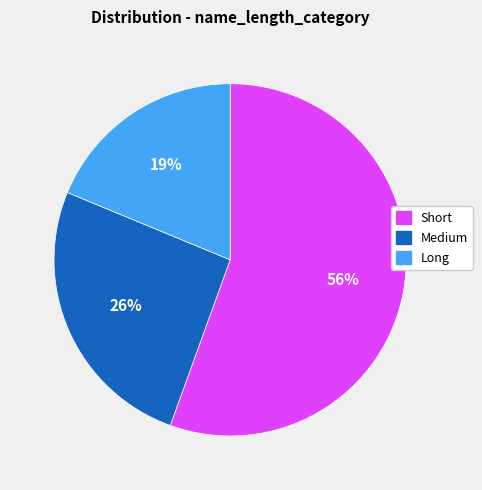

Which slice is the largest?

Short